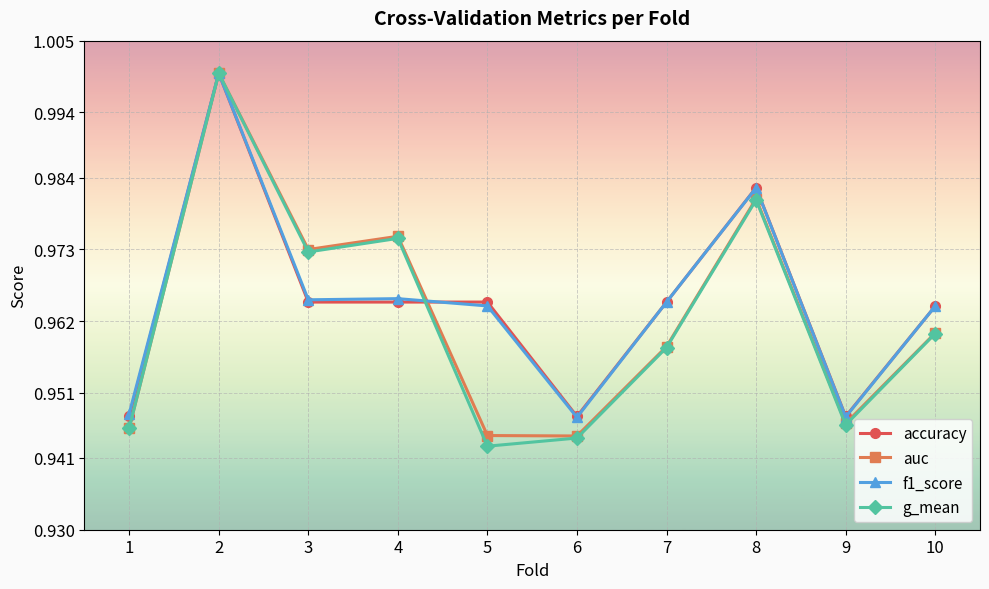

Where is the first local maximum for auc?

2